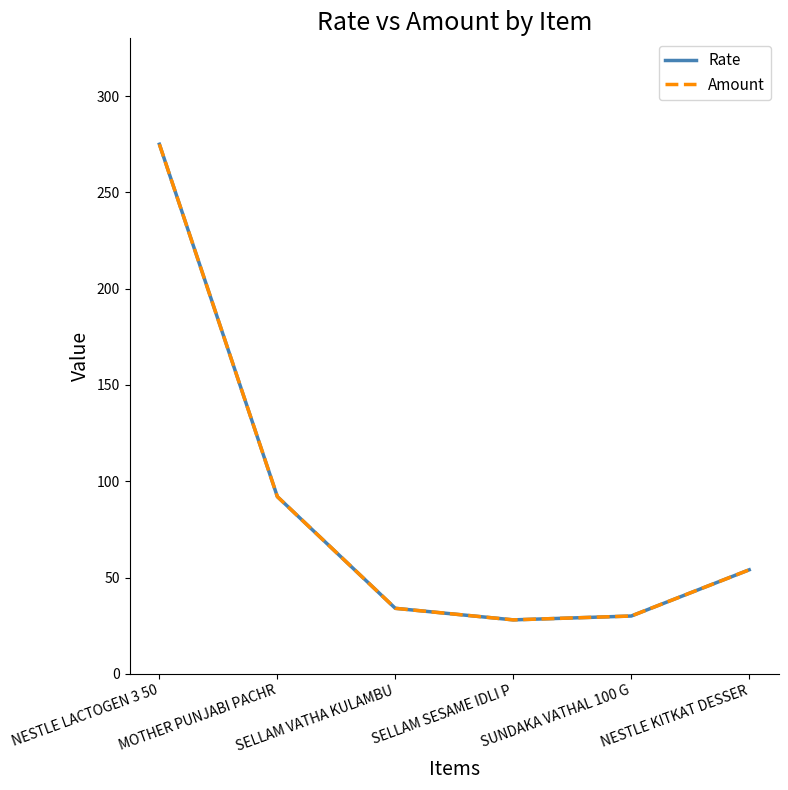

Reading left to right, extract all data points from this chart.

Rate: NESTLE LACTOGEN 3 50=275	MOTHER PUNJABI PACHR=92	SELLAM VATHA KULAMBU=34	SELLAM SESAME IDLI P=28	SUNDAKA VATHAL 100 G=30	NESTLE KITKAT DESSER=54
Amount: NESTLE LACTOGEN 3 50=275	MOTHER PUNJABI PACHR=92	SELLAM VATHA KULAMBU=34	SELLAM SESAME IDLI P=28	SUNDAKA VATHAL 100 G=30	NESTLE KITKAT DESSER=54